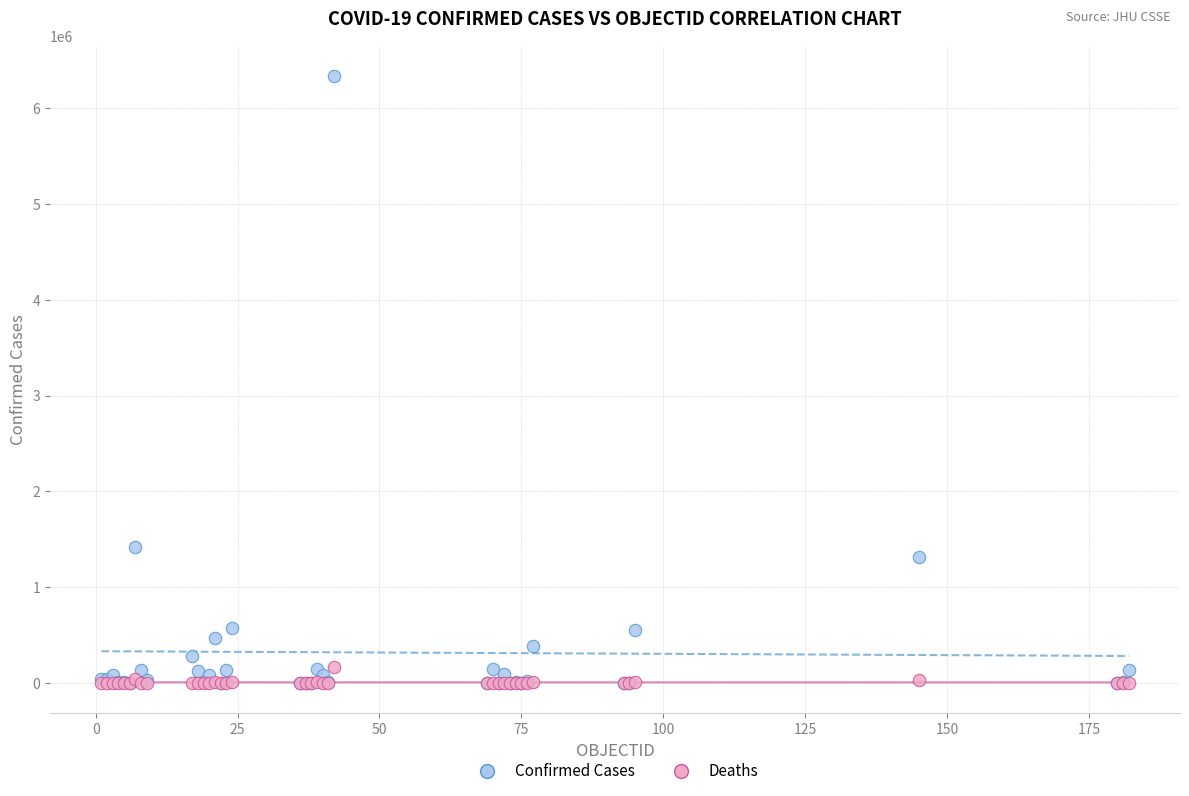

Across all series, what Y value is closest to 3167939?

1424533